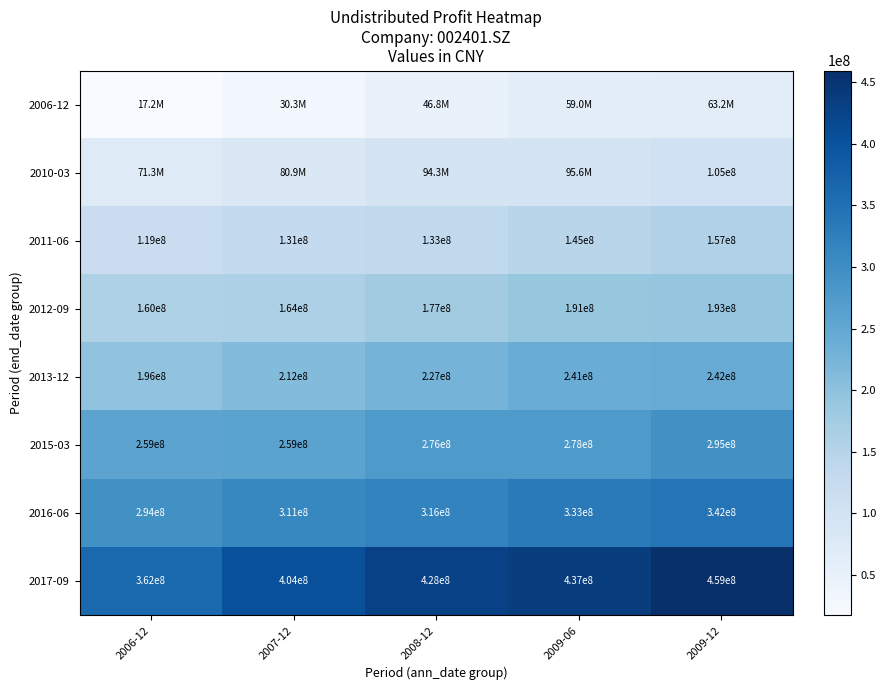

Is the value of 2015-03 at 2007-12 greater than the value of 2016-06 at 2009-12?

No